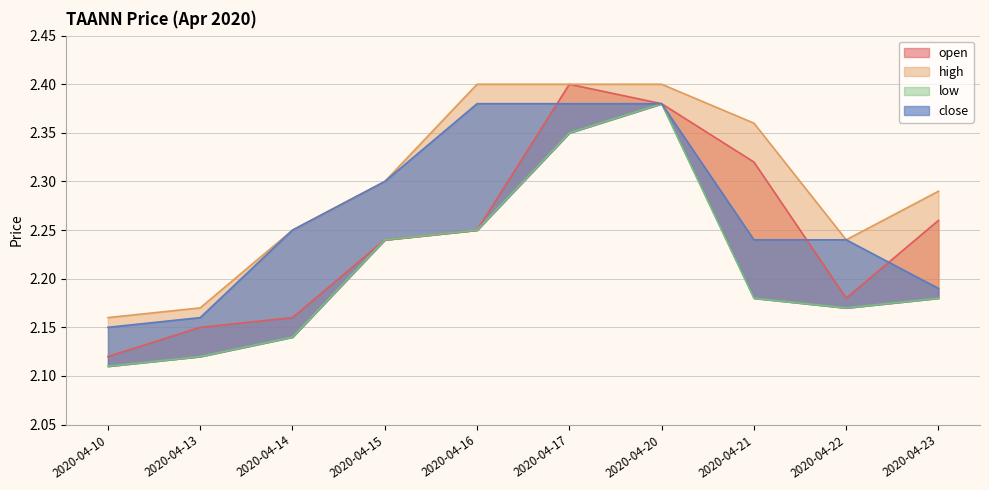

Reading left to right, list all the values displayed in this chart.

open: 2.1	2.1	2.2	2.2	2.2	2.4	2.4	2.3	2.2	2.3
high: 2.2	2.2	2.2	2.3	2.4	2.4	2.4	2.4	2.2	2.3
low: 2.1	2.1	2.1	2.2	2.2	2.4	2.4	2.2	2.2	2.2
close: 2.1	2.2	2.2	2.3	2.4	2.4	2.4	2.2	2.2	2.2